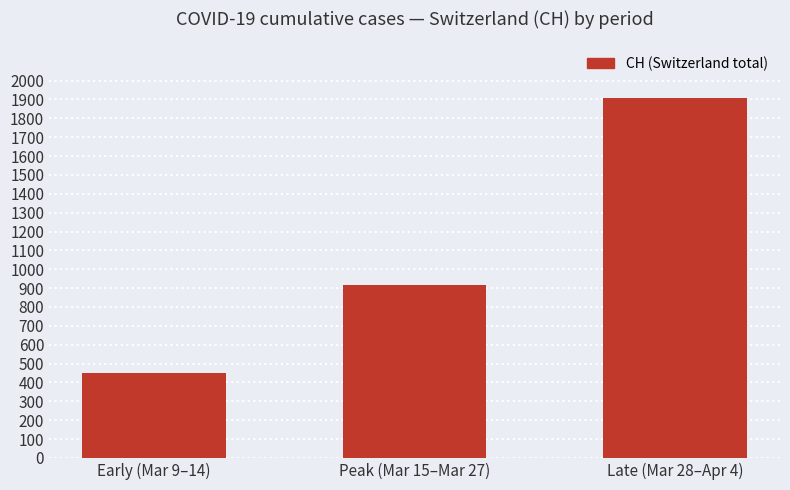

Approximately how many times larger is the value at Peak (Mar 15–Mar 27) compared to Early (Mar 9–14)?

2.0